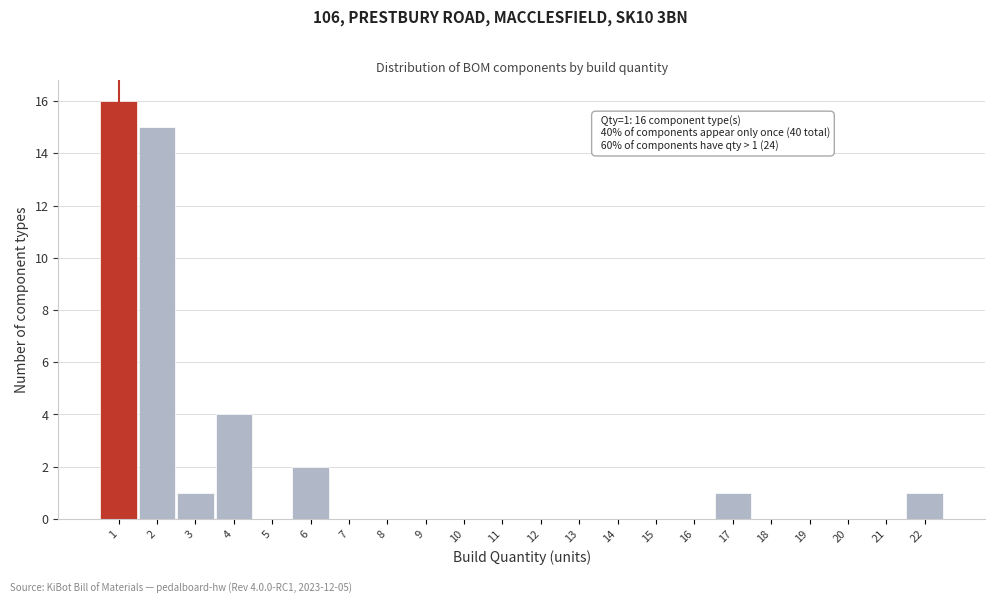

Over which range of the x-axis is the bar tallest?

0.5 to 1.5